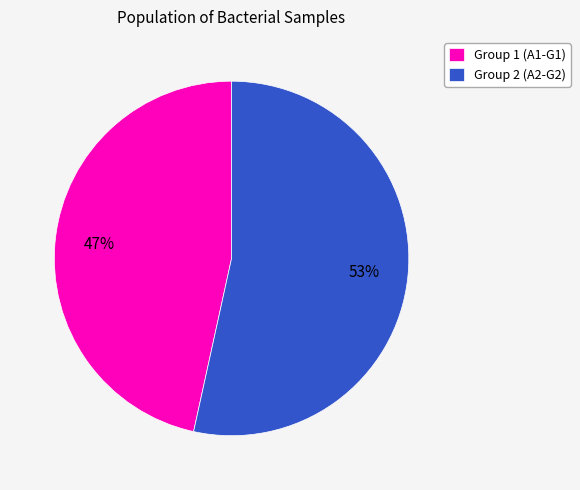

Is it true that Group 1 (A1-G1) is 47% of the pie?

True